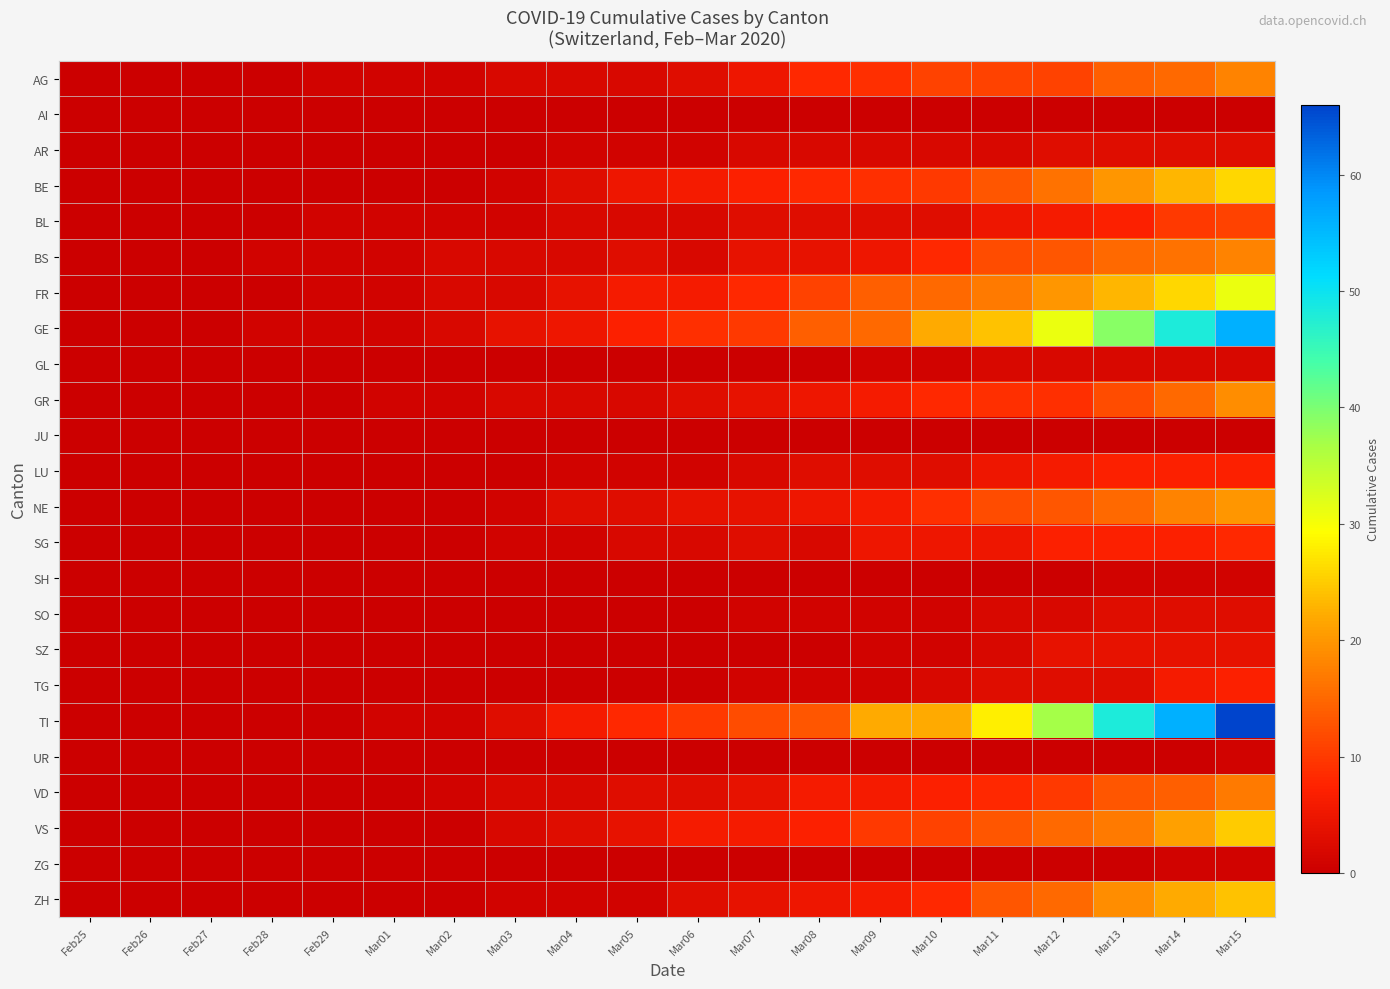

What is the spread (max minus min) of values at Mar10?

22